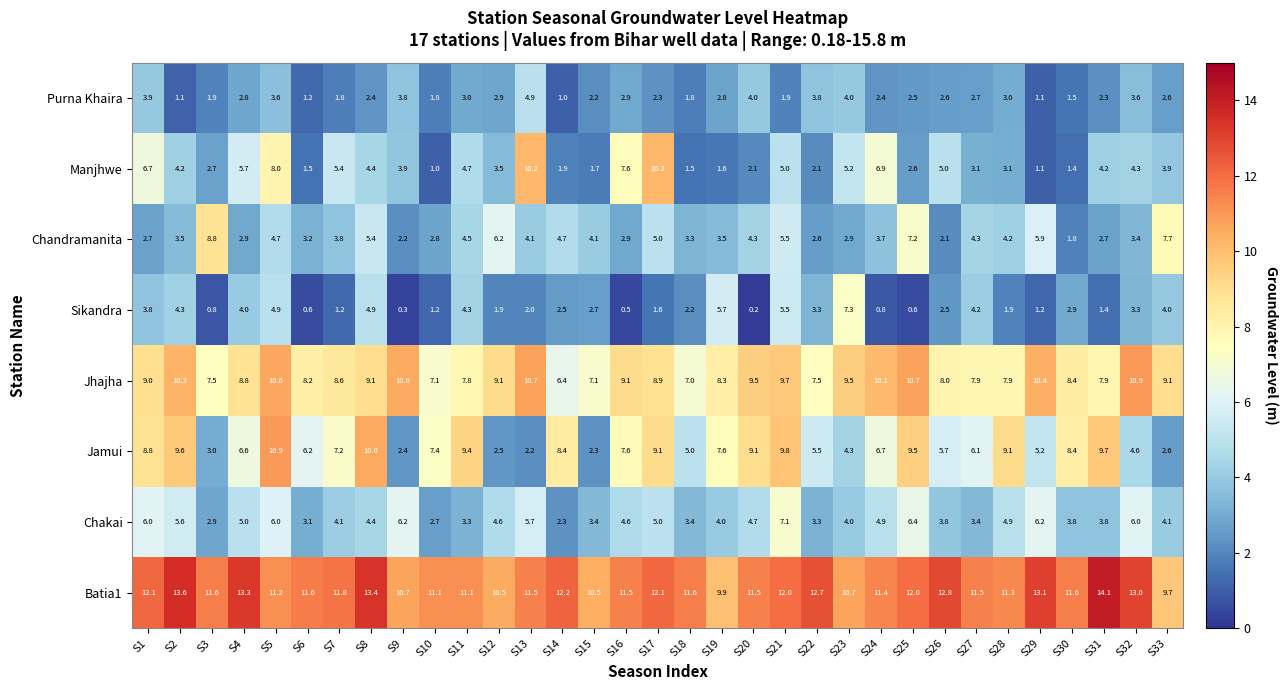

What is the total value across all series at S20?

45.4